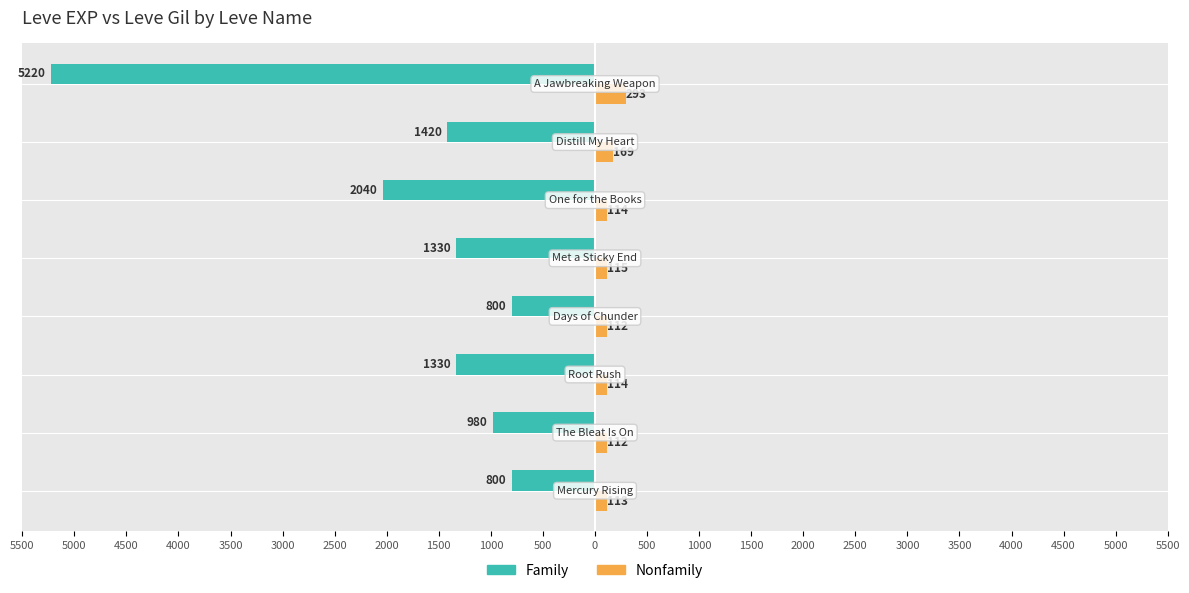

What is the difference between the maximum and minimum values in the Nonfamily series?

181